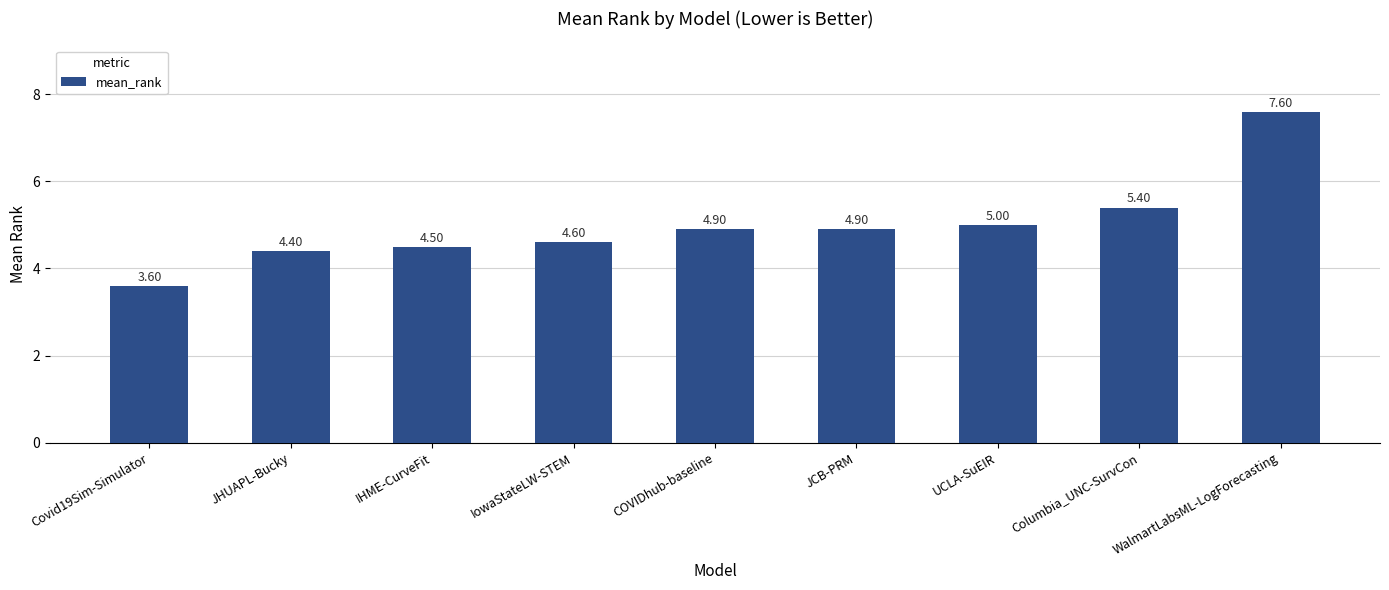

What is the change in value from UCLA-SuEIR to WalmartLabsML-LogForecasting?

+2.6